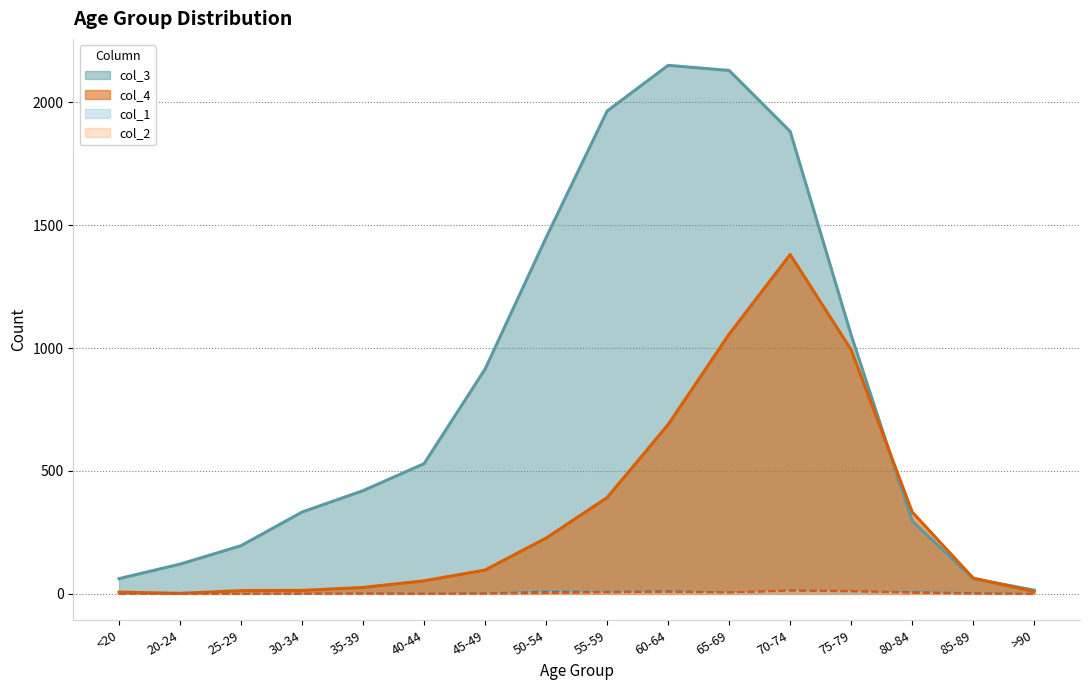

Which label corresponds to the largest value in the chart?

60-64